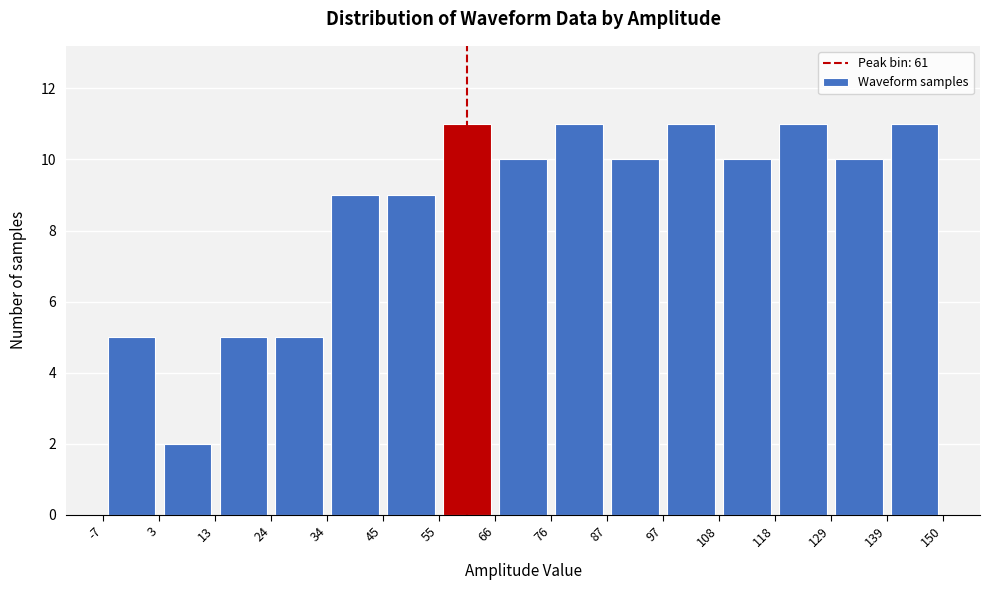

Reading left to right, transcribe this chart: for each bar, give the range it covers on the x-axis and its height. The values are not printed on the chart, so give them approximately, as read against the axis.

-7 to 3: 5
3 to 13: 2
13 to 24: 5
24 to 34: 5
34 to 45: 9
45 to 55: 9
55 to 66: 11
66 to 76: 10
76 to 87: 11
87 to 97: 10
97 to 108: 11
108 to 118: 10
118 to 129: 11
129 to 139: 10
139 to 150: 11